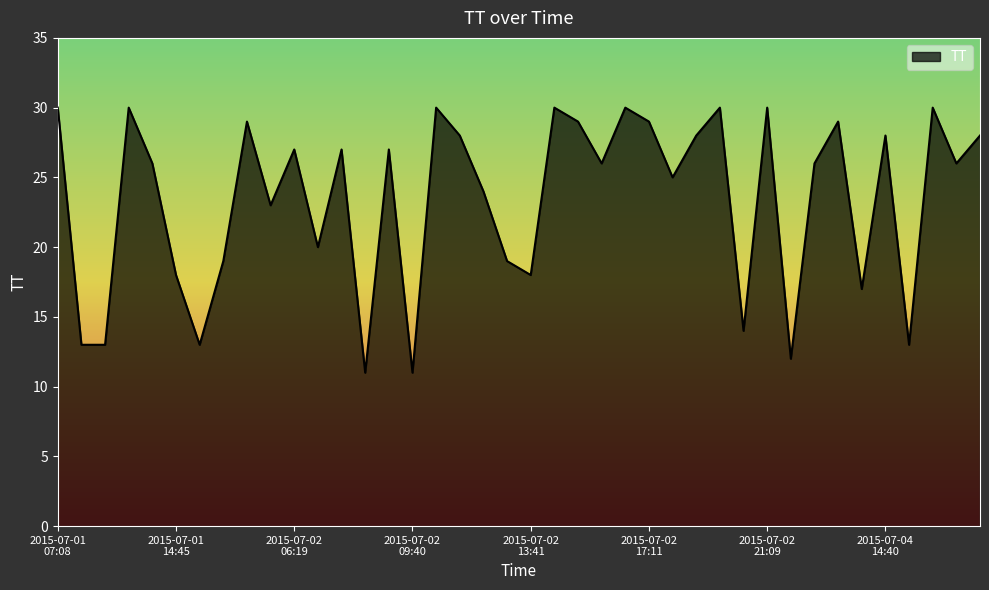

What is the maximum value shown in the chart?

30